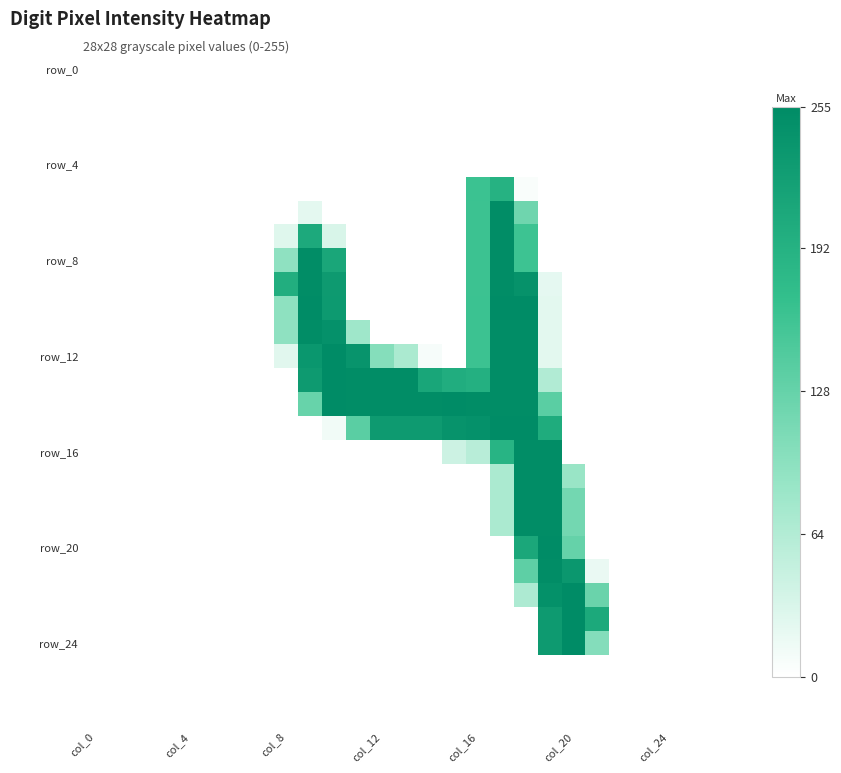

Count the number of categories in the chart.

28